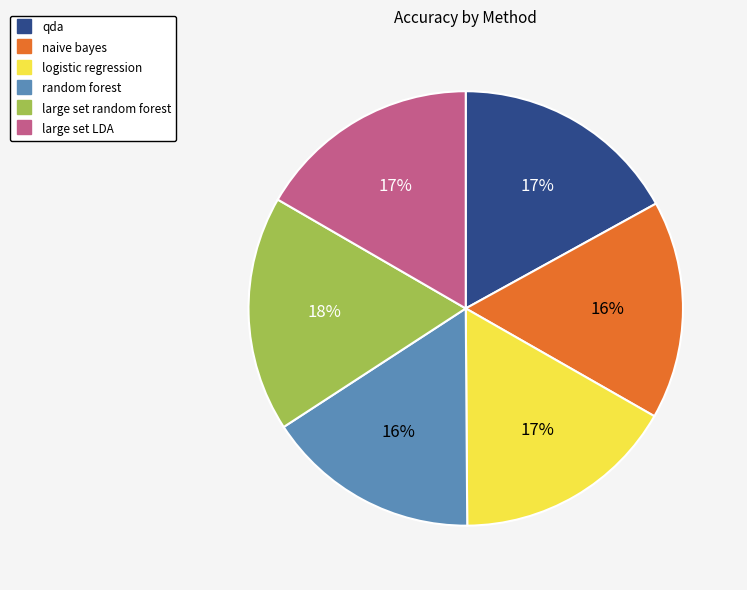

Approximately how many times larger is the value at naive bayes compared to large set random forest?

0.9